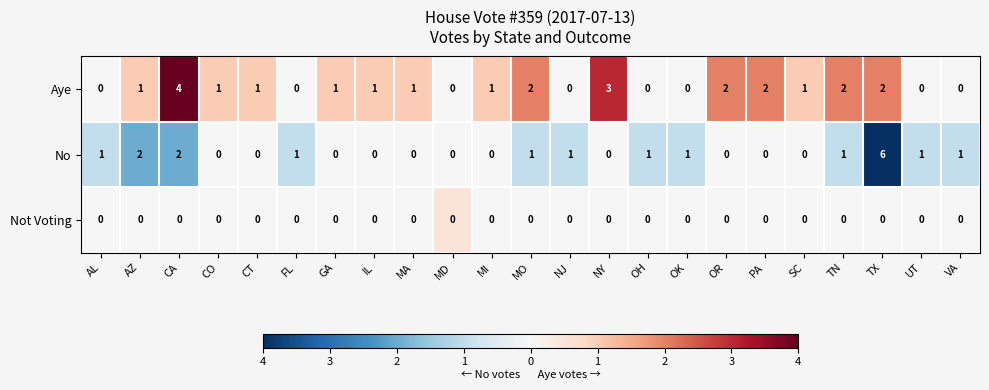

What is the total value across all series at MO?

3